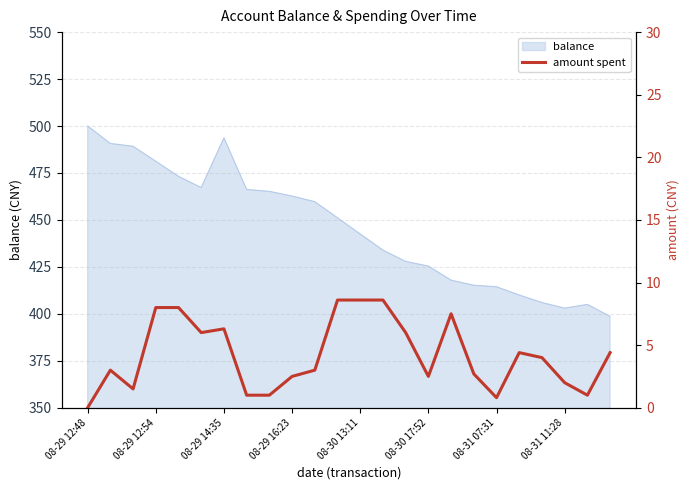

Does the chart display data point markers on the line(s)?

No